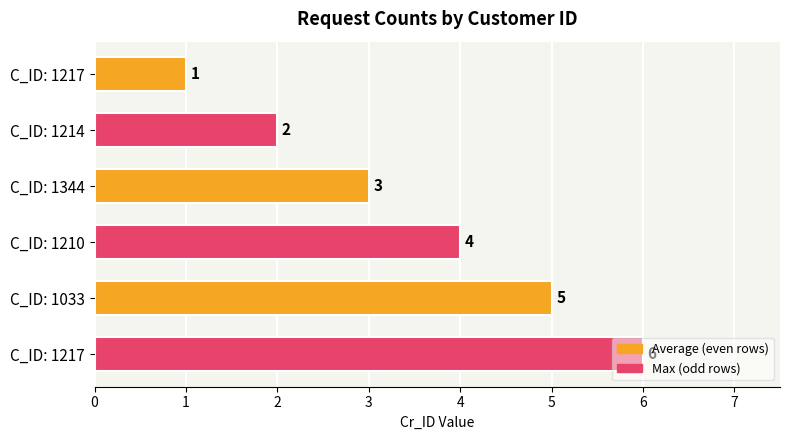

How many bars are there in total?

6